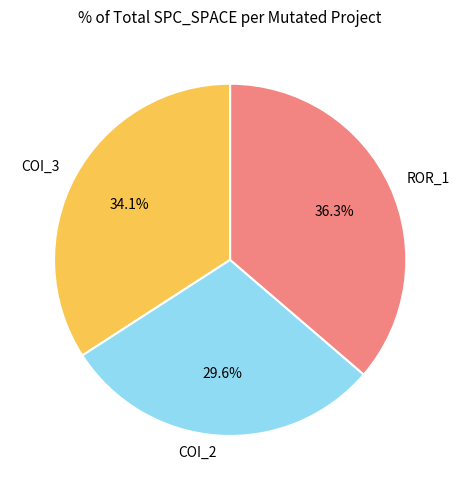

Rank the categories by value from lowest to highest.

COI_2, COI_3, ROR_1